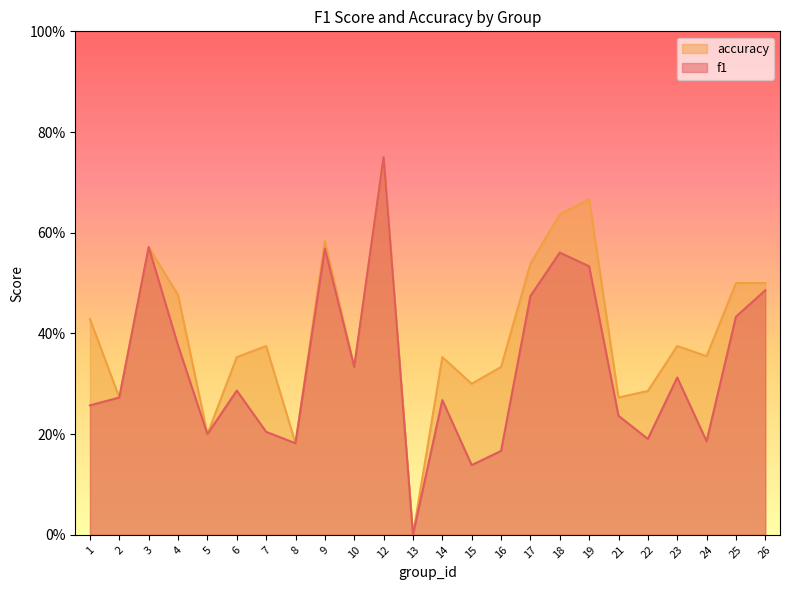

In accuracy, how many points are lower than both neighbors (excluding endpoints)?

8